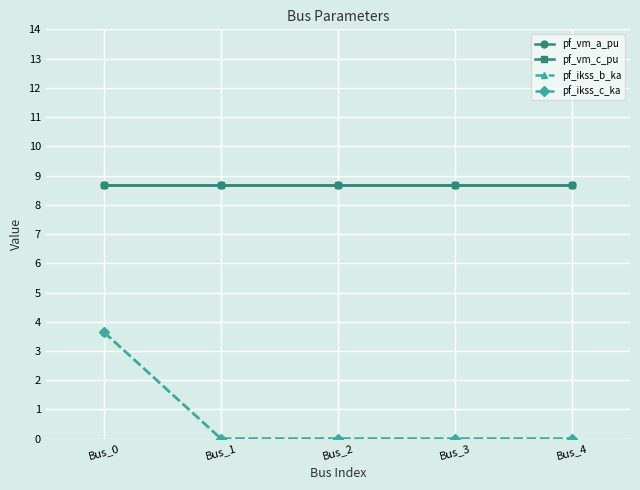

What is the difference between the maximum and minimum values in the pf_ikss_b_ka series?

3.6